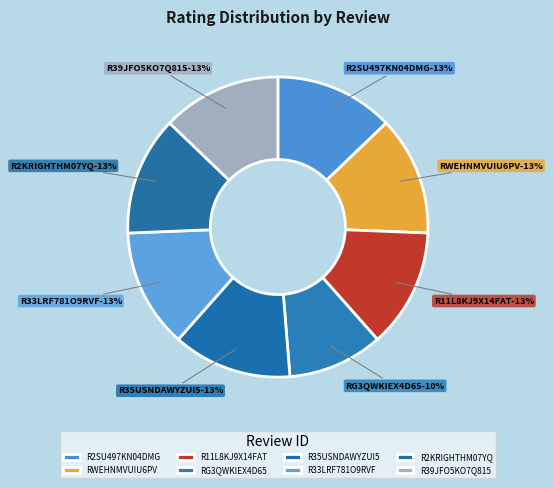

What percentage is NOT represented by R2KRIGHTHM07YQ?

87.2%